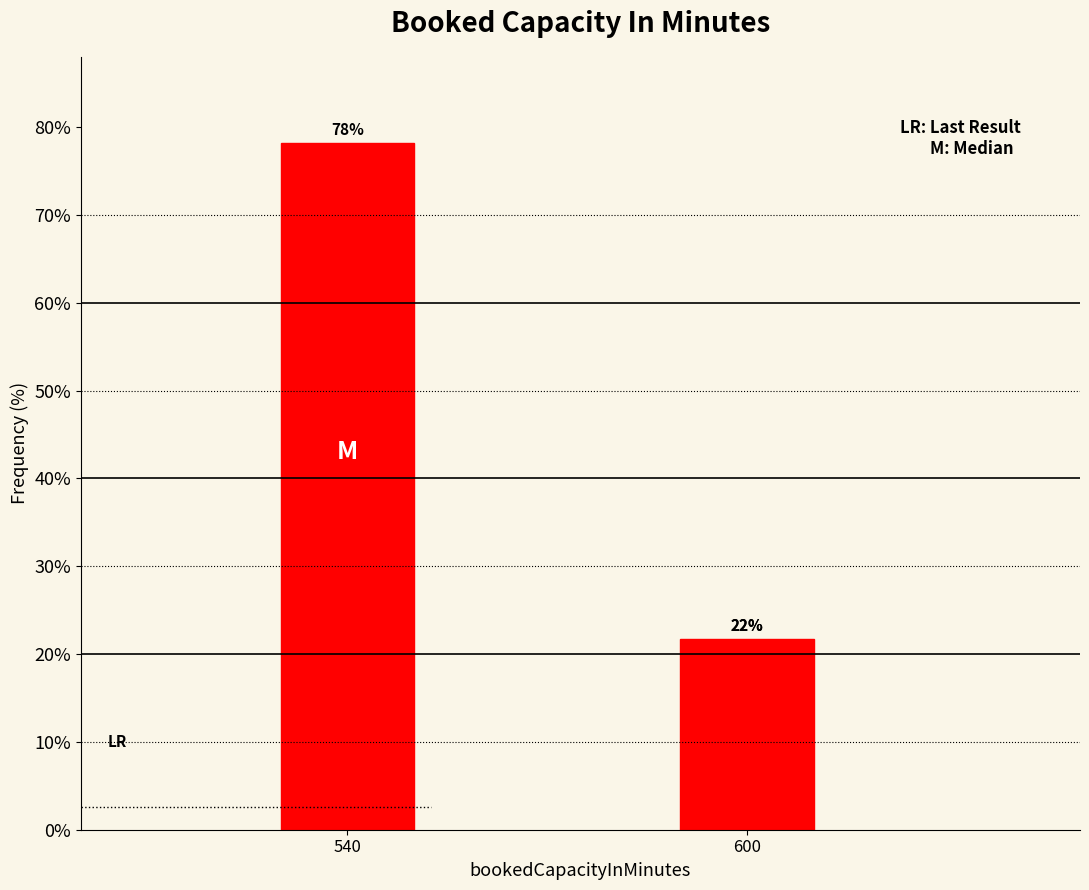

Does the chart contain any negative values?

No